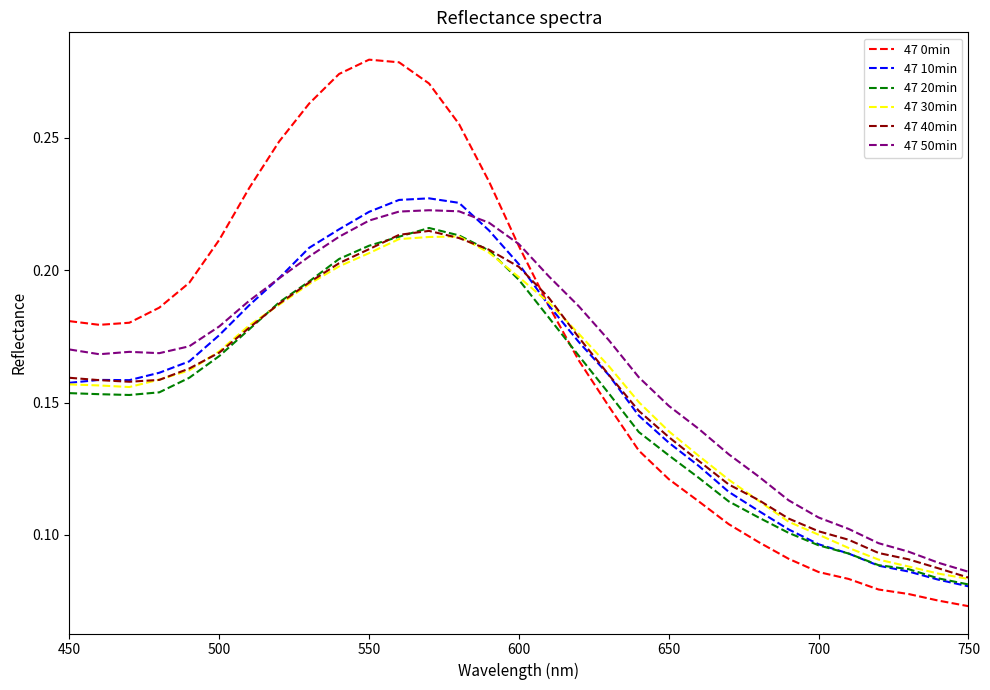

True or false: 47 0min and 47 40min cross at least once.

True